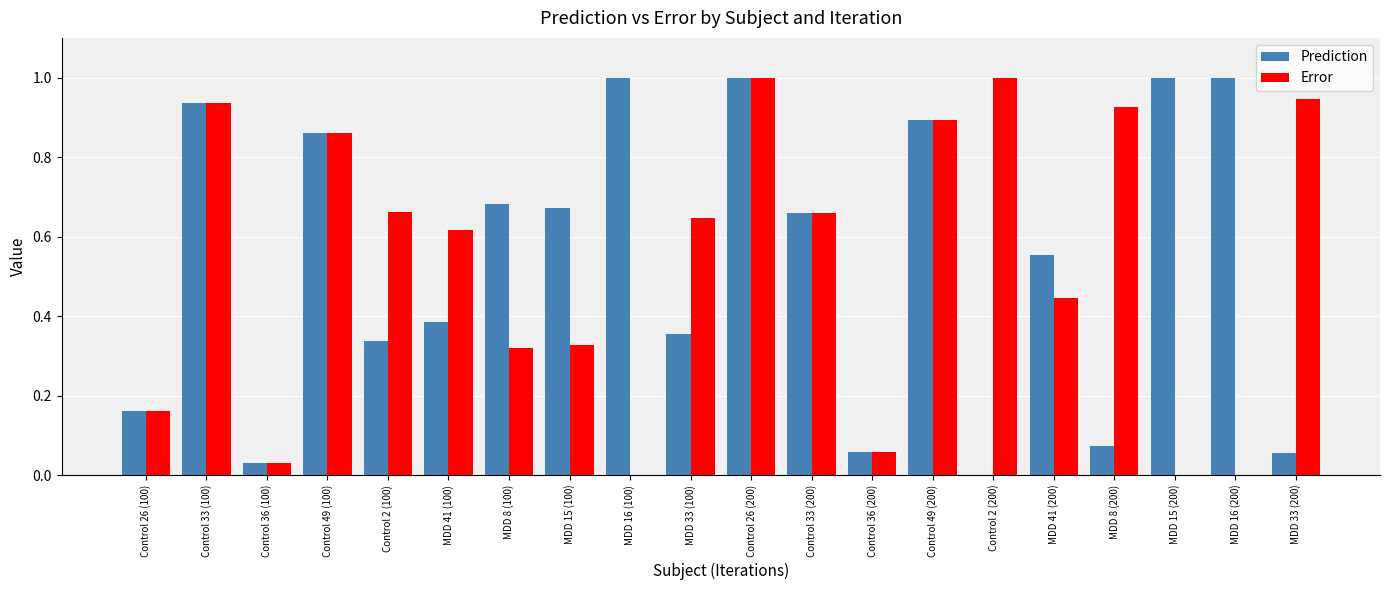

The Error series shows 1.0 at MDD 41 (100). True or false?

False